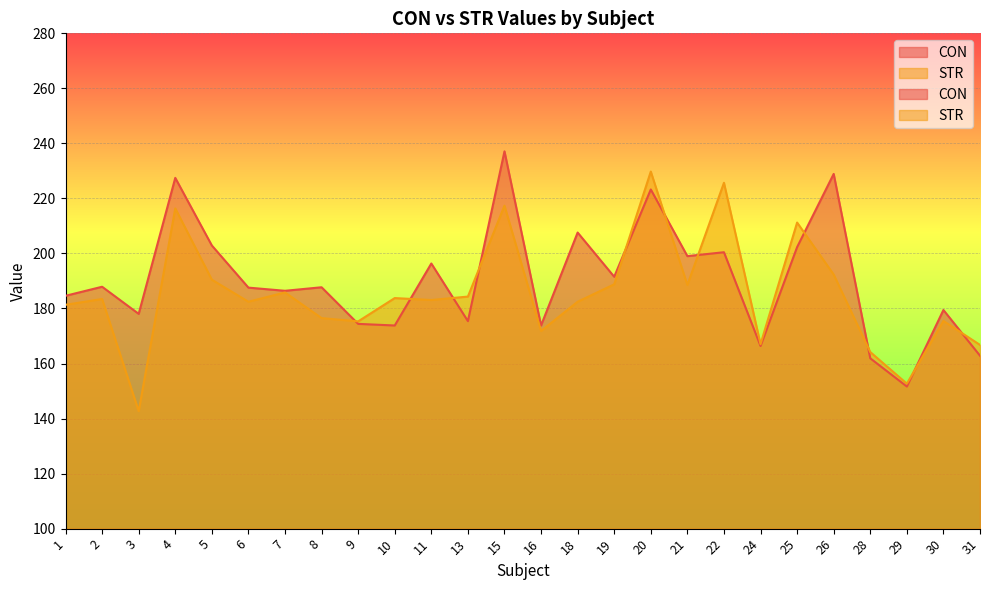

Which label corresponds to the smallest value in the chart?

3